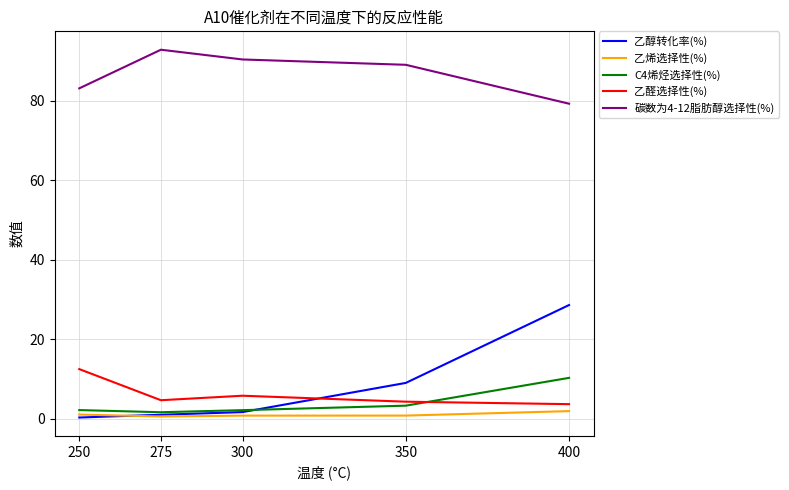

Is it true that 乙醛选择性(%) equals 4.7 at 275?

True